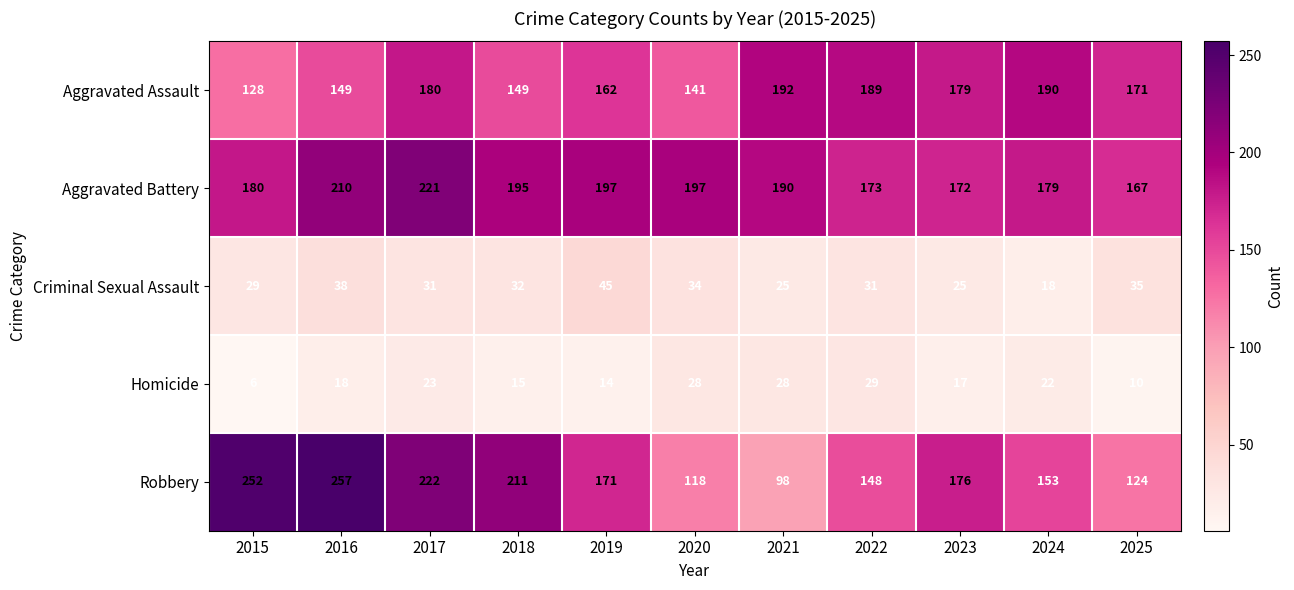

Which series has the largest total across all categories?

Aggravated Battery